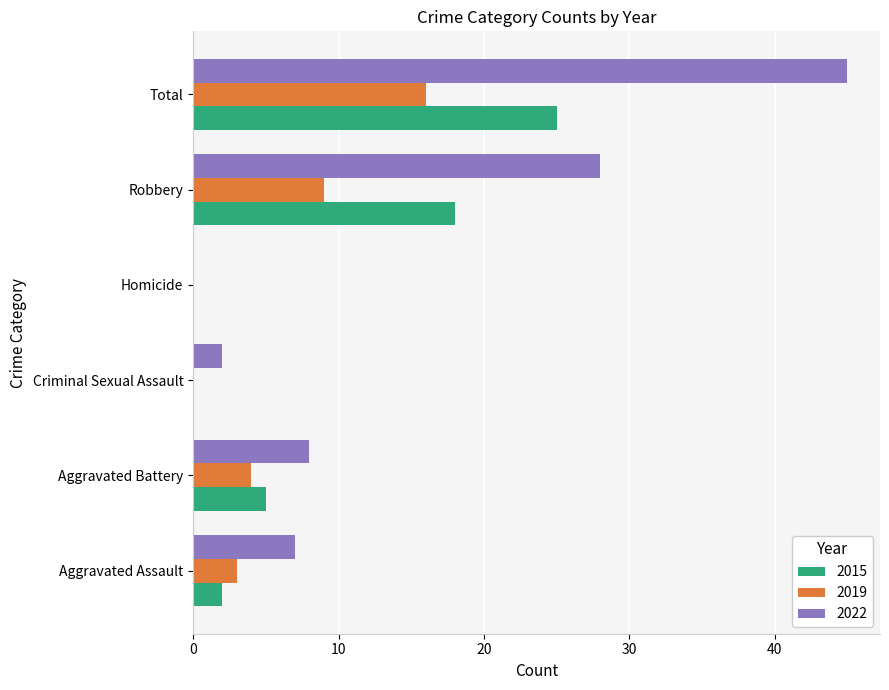

How many data points does each series have?

6